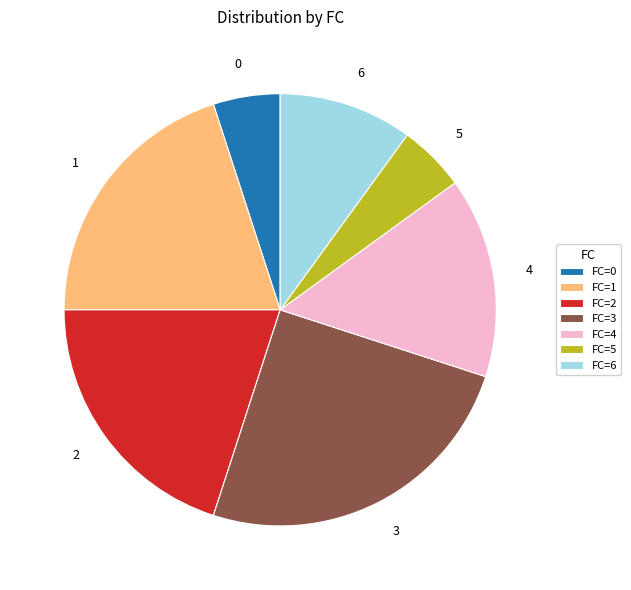

Is there any slice that represents more than half of the pie?

No